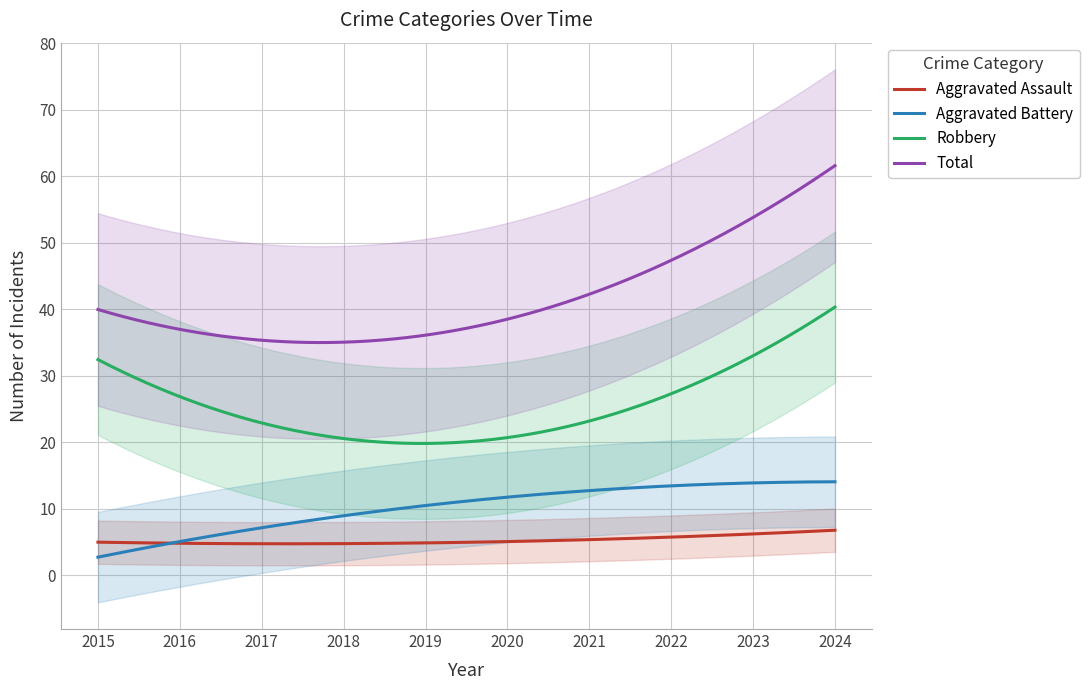

What is the difference between the maximum and second lowest values in the Aggravated Battery series?

11.3